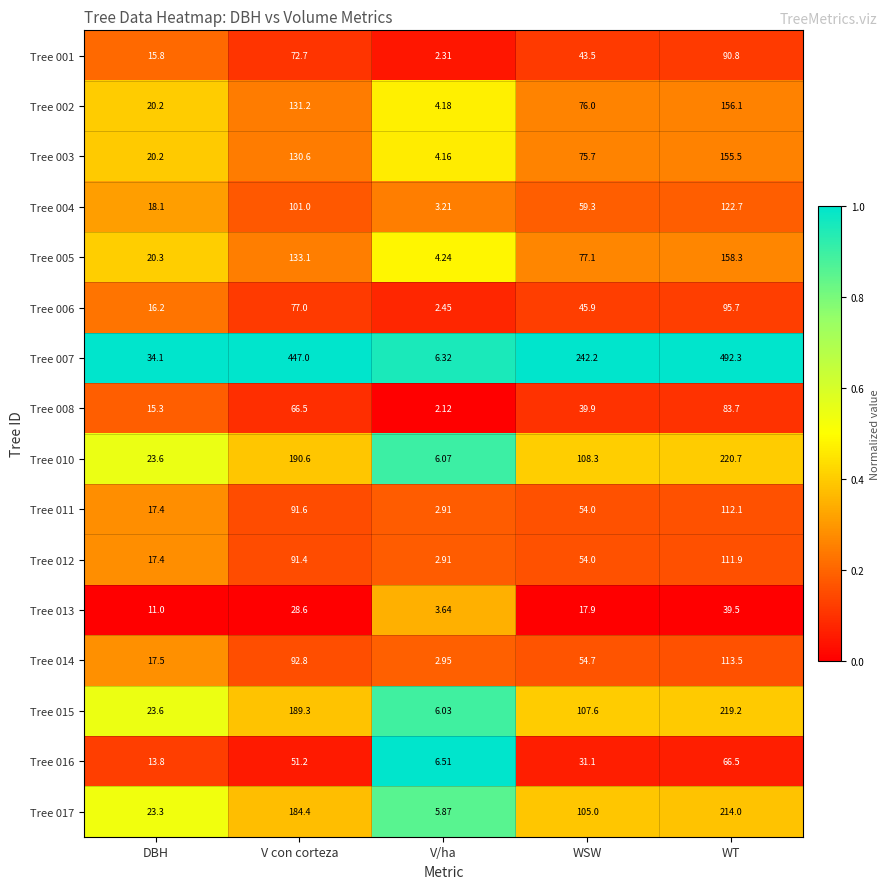

Where does the Tree 007 series first go above 242?

V con corteza